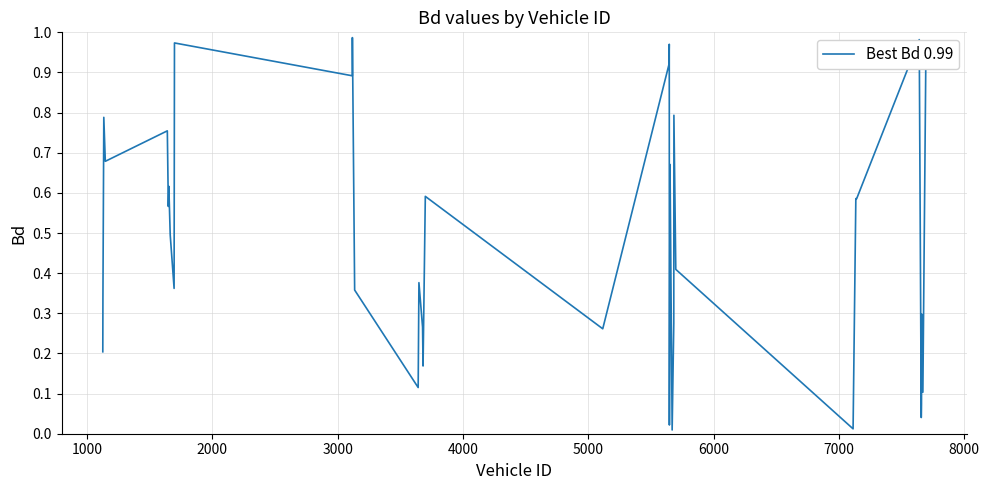

How many lines are shown in the chart?

1